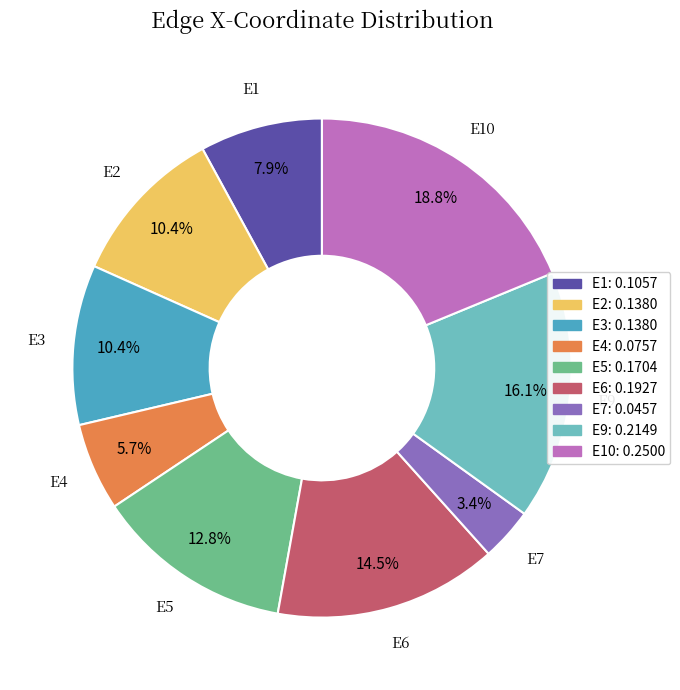

Is there a majority slice in this chart?

No